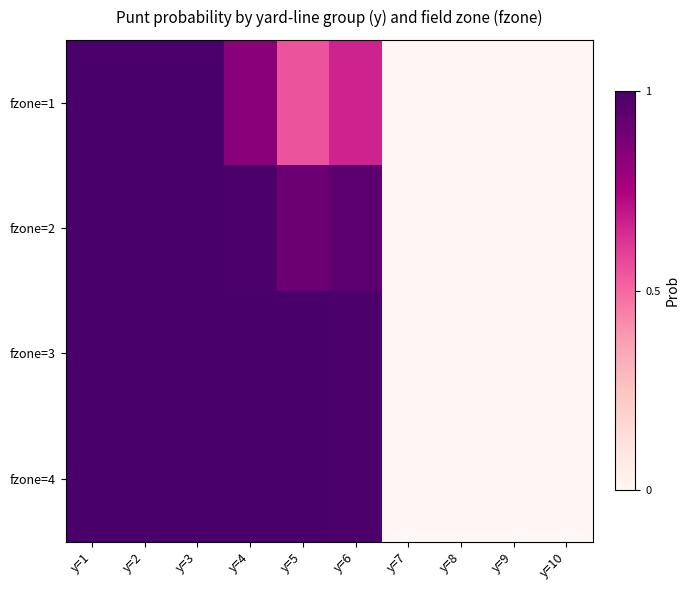

Which category has the lowest value across all series?

y=7